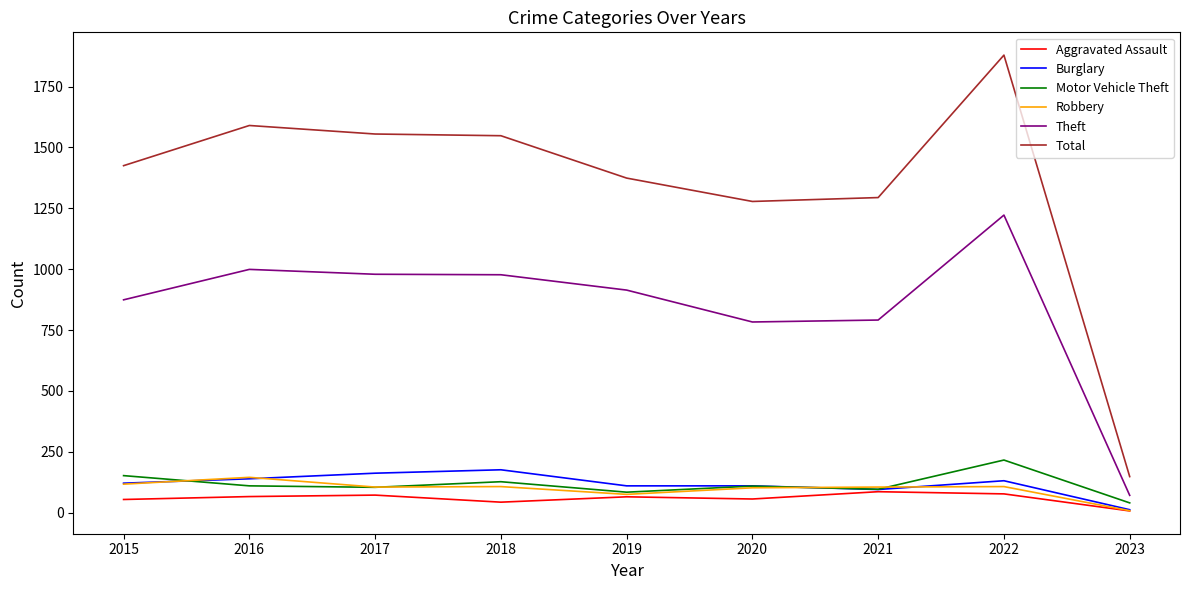

Which series has the largest range (max minus min)?

Total